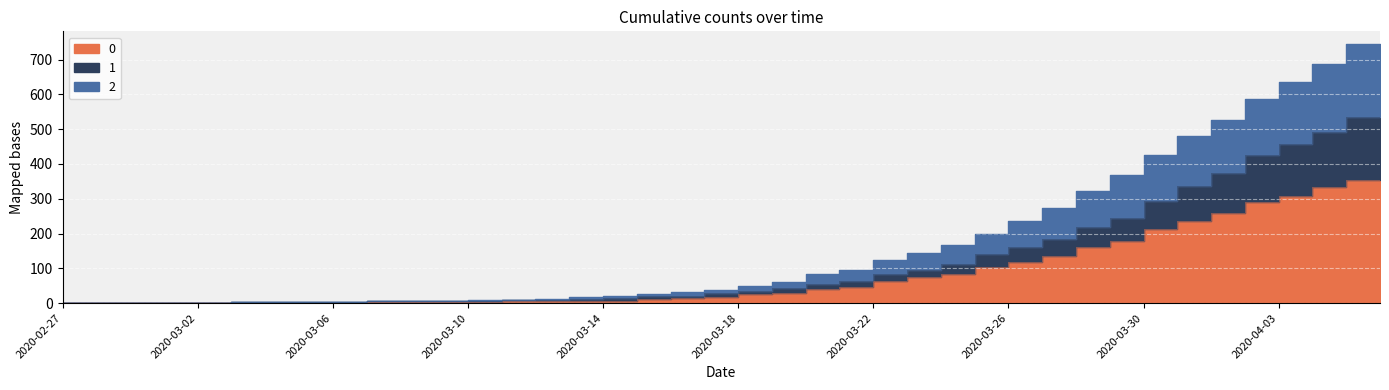

At which category is the sum across all series the highest?

2020-04-06